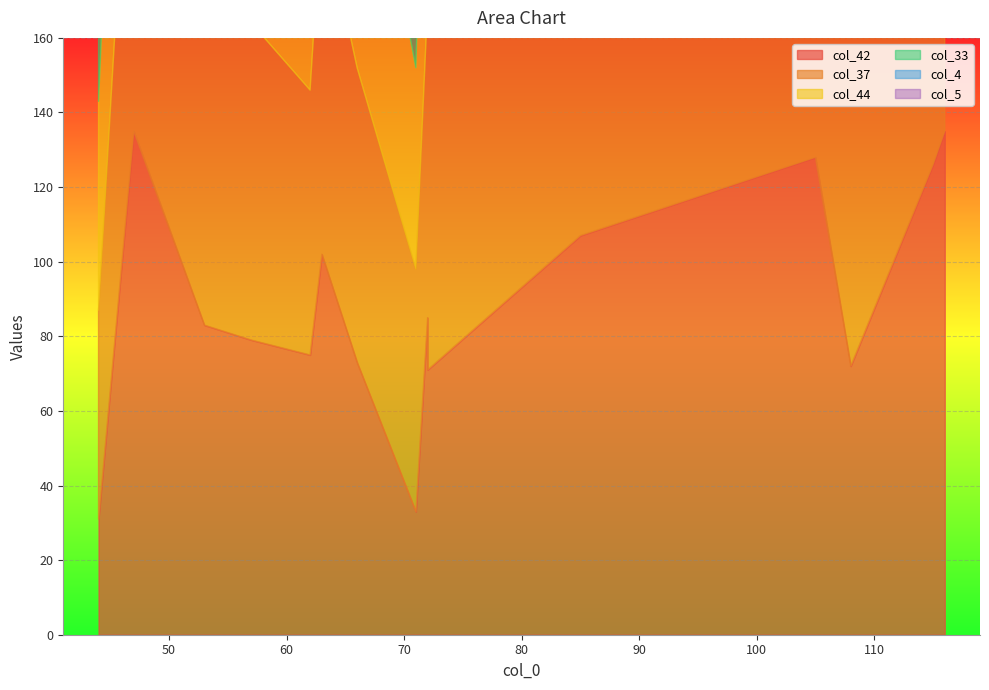

List the series in order of their peak value, highest first.

col_37, col_44, col_4, col_33, col_42, col_5